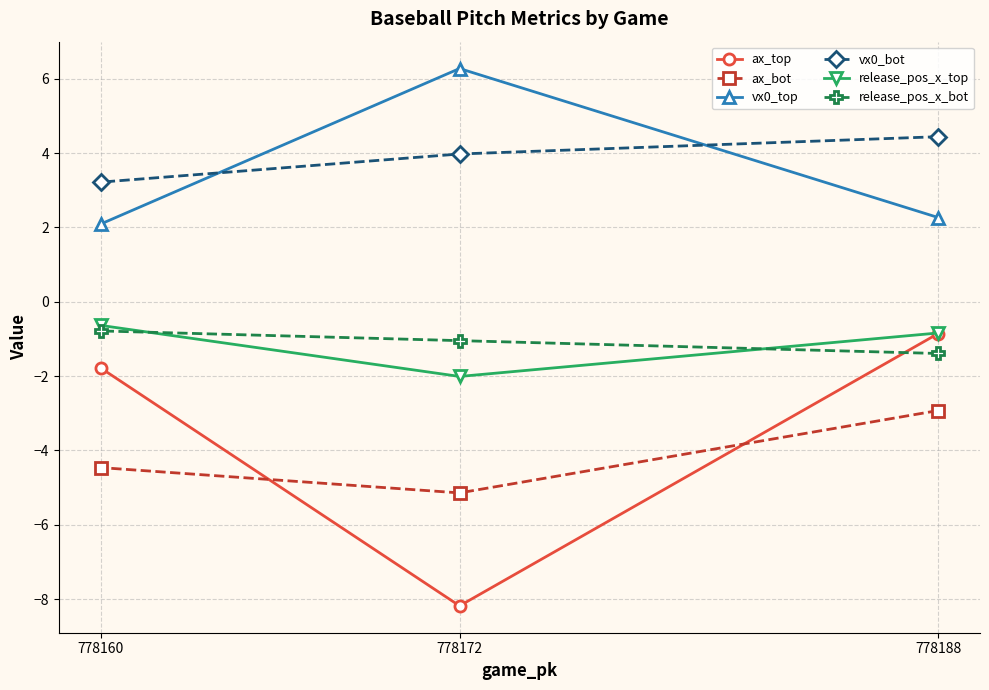

At which label is release_pos_x_bot closest to -1?

778172